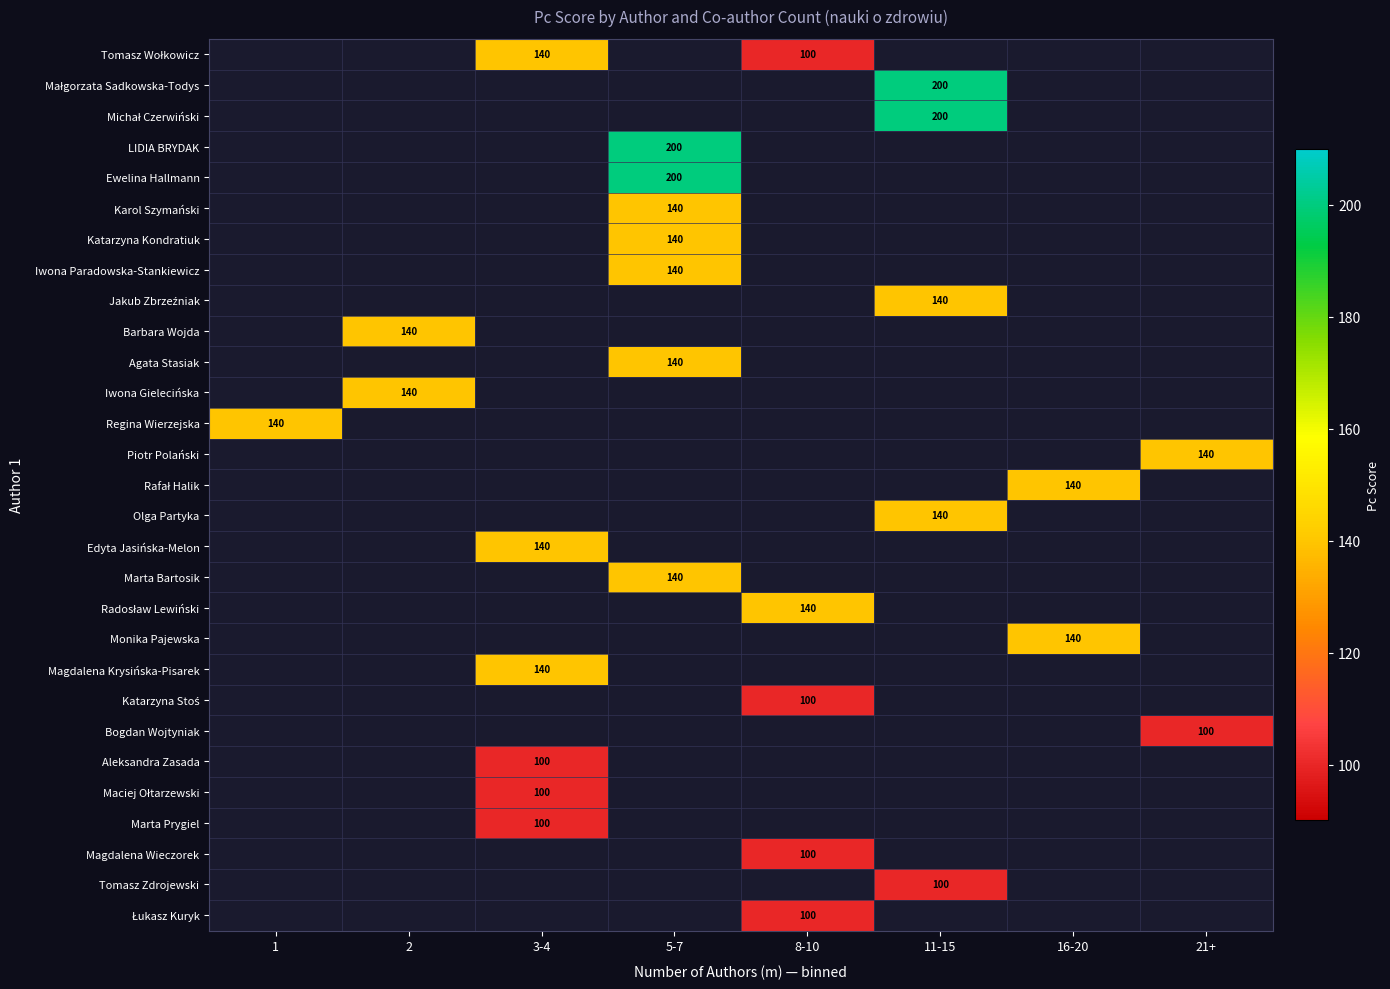

Which category has the highest value across all series?

11-15